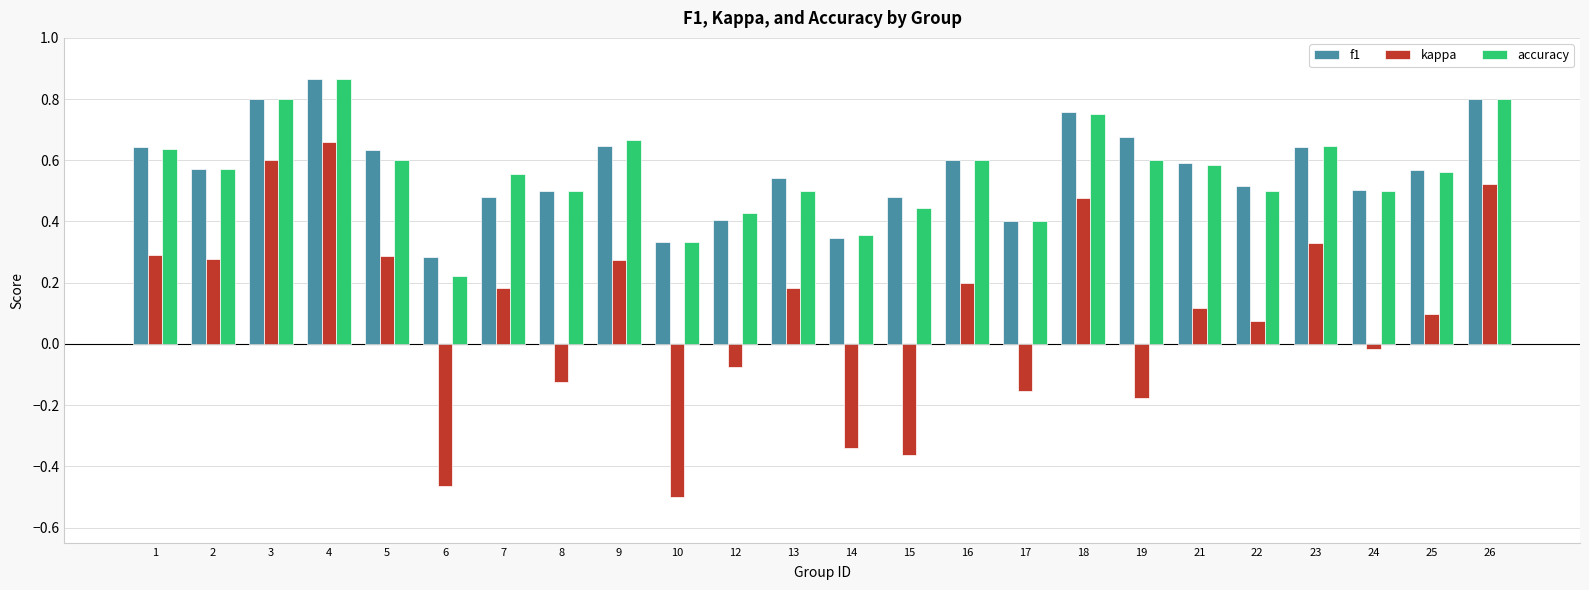

What is the difference between the maximum and minimum values in the kappa series?

1.2